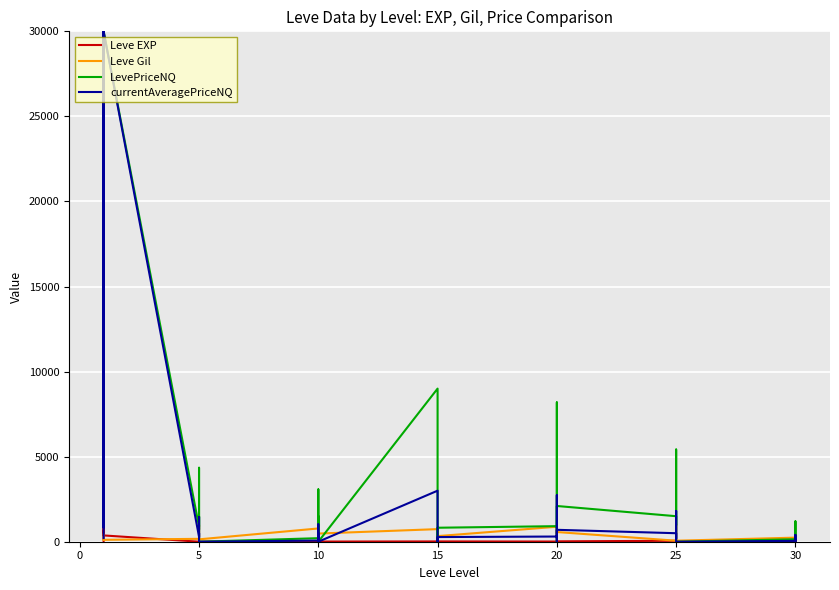

Between 11 and 25, which is larger?

25